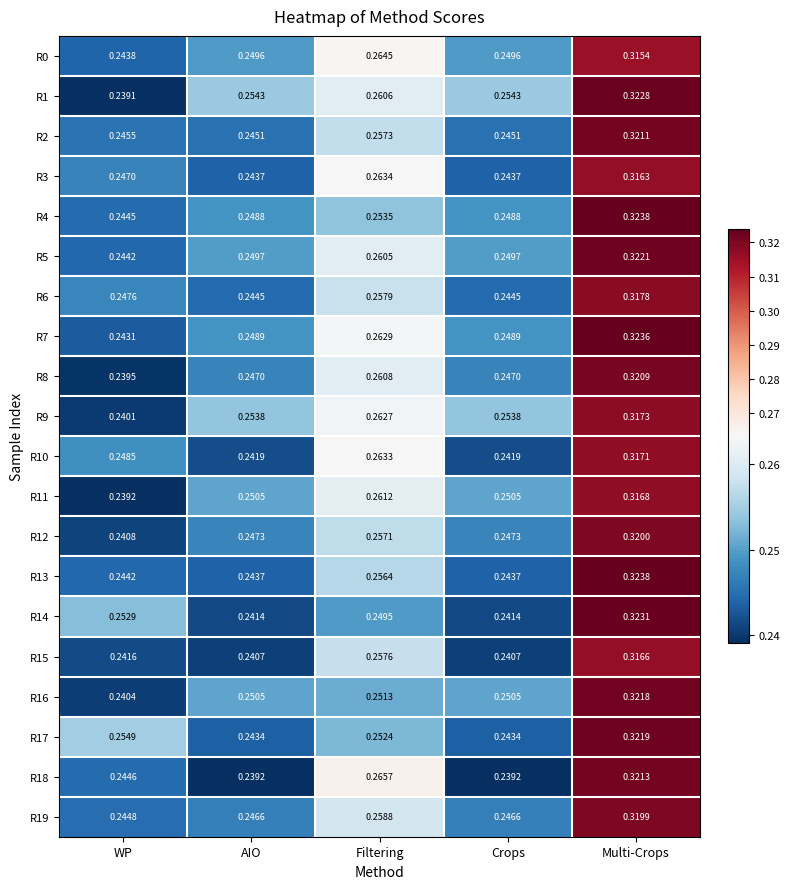

Where is R8 nearest to the value 0?

WP